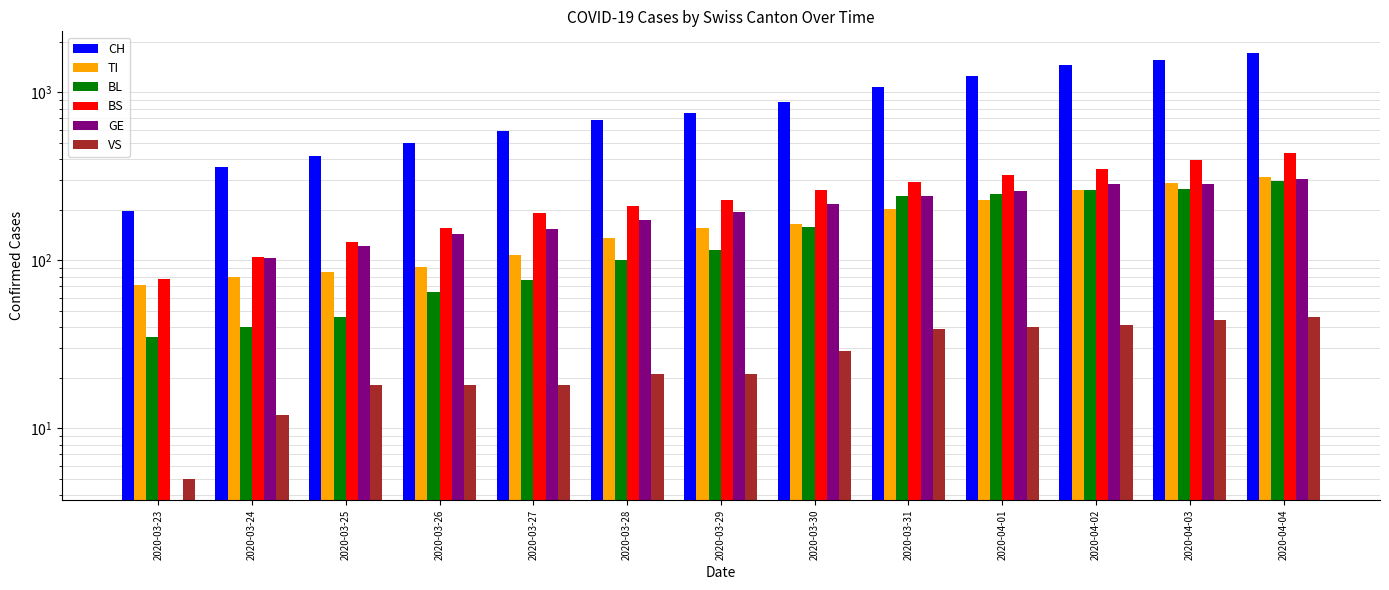

What is the label of the 13th bar from the right?

2020-03-23